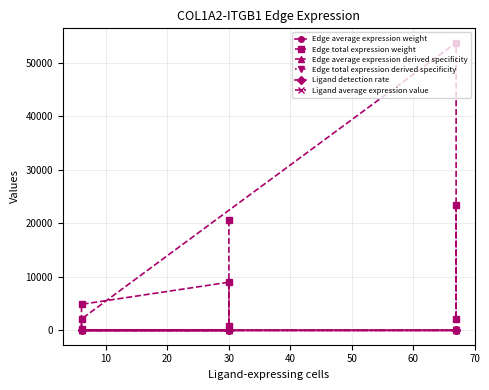

What is the difference between the maximum and minimum values in the Ligand average expression value series?

2.1